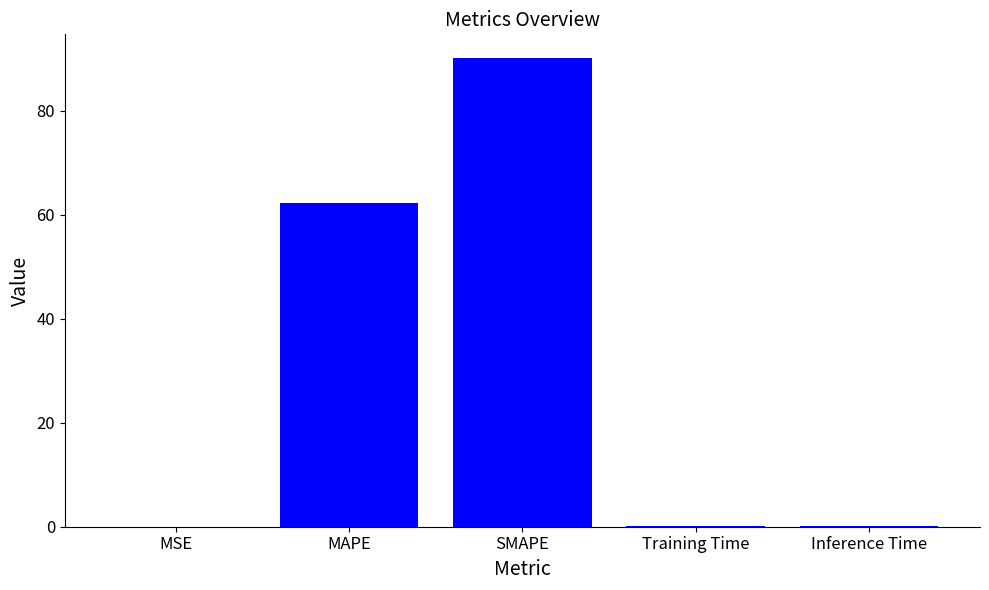

What is the sum of all values?

152.4